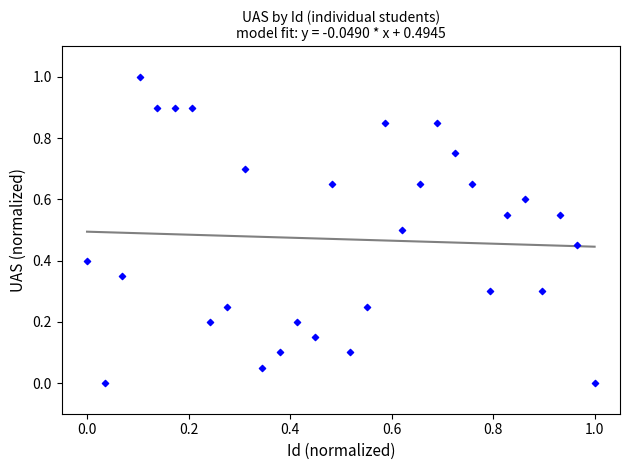

What is the range of Y values (max minus min)?

1.0